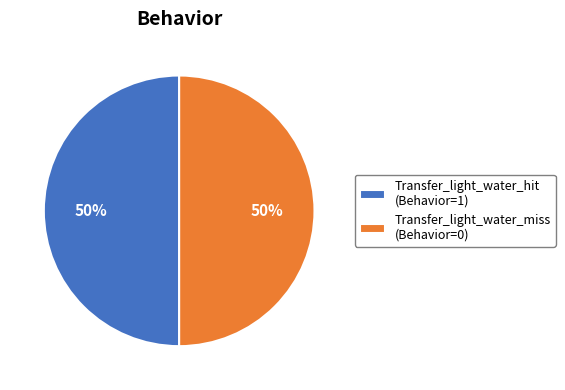

What percentage is the Transfer_light_water_hit slice, to the nearest percent?

50%